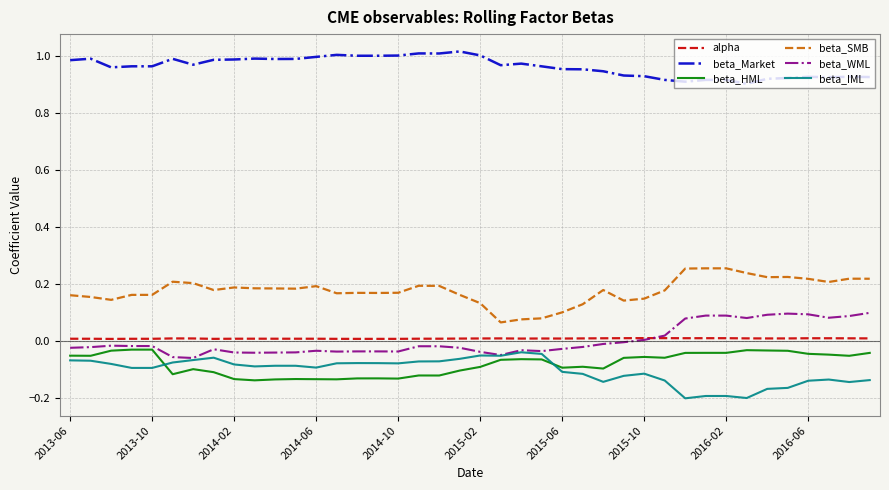

True or false: beta_IML and alpha cross at least once.

False